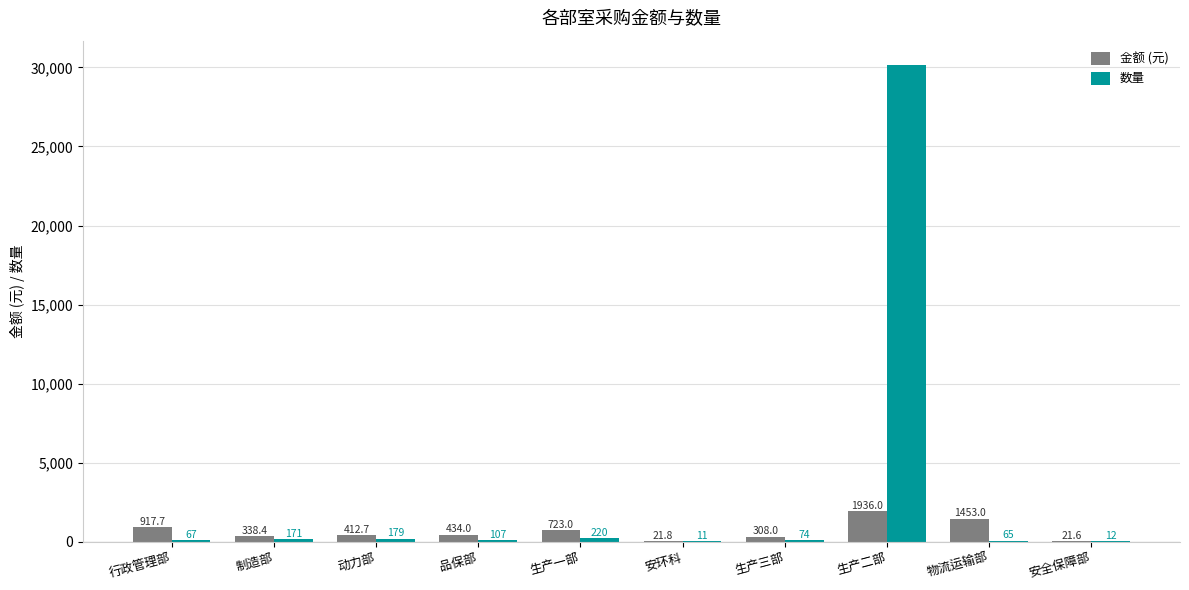

What is the sum of the 金额 (元) values at 制造部 and 生产一部?

1061.4